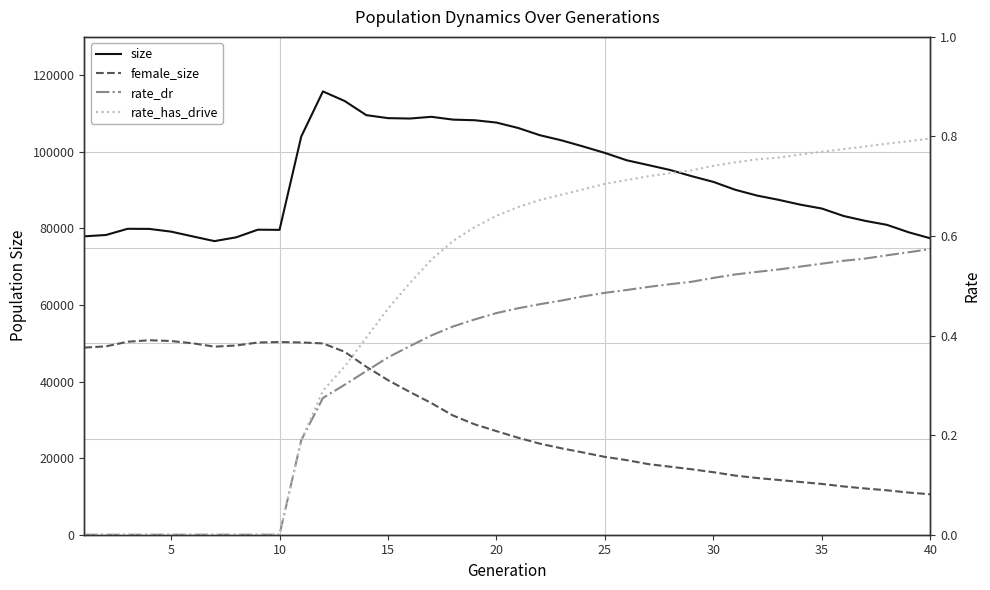

What is the minimum value for female_size?

10564.0